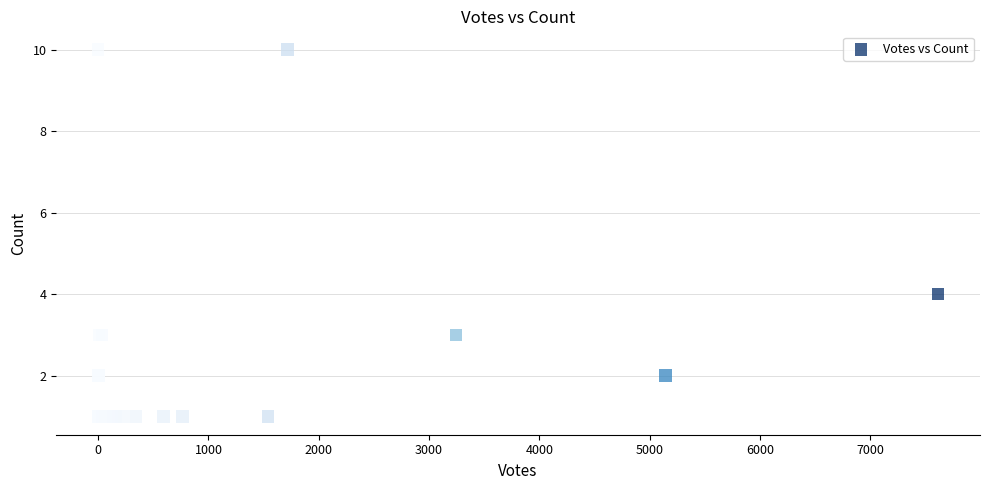

What Y value in the scatter plot is closest to 5?

4